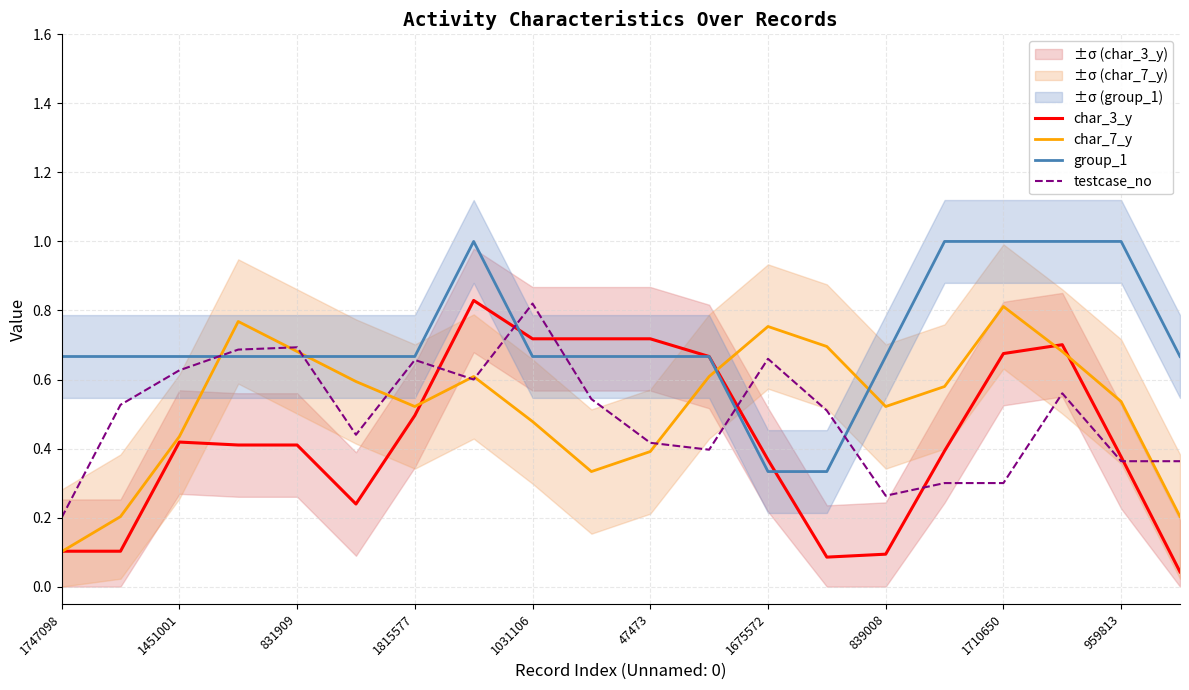

At which label does char_7_y reach its minimum?

1747098